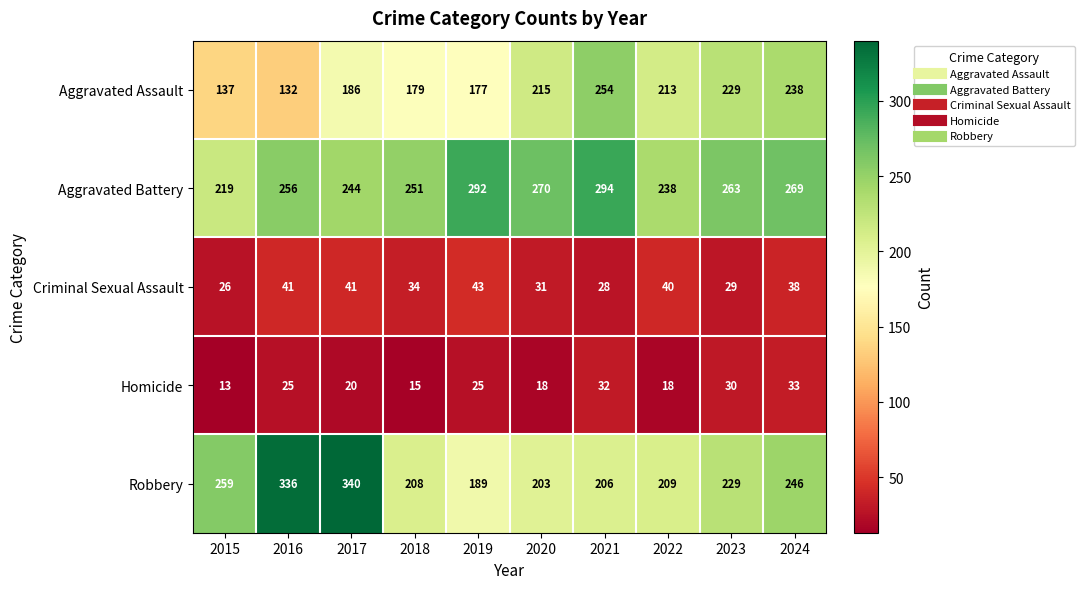

At which category does the chart reach its minimum across all series?

2015